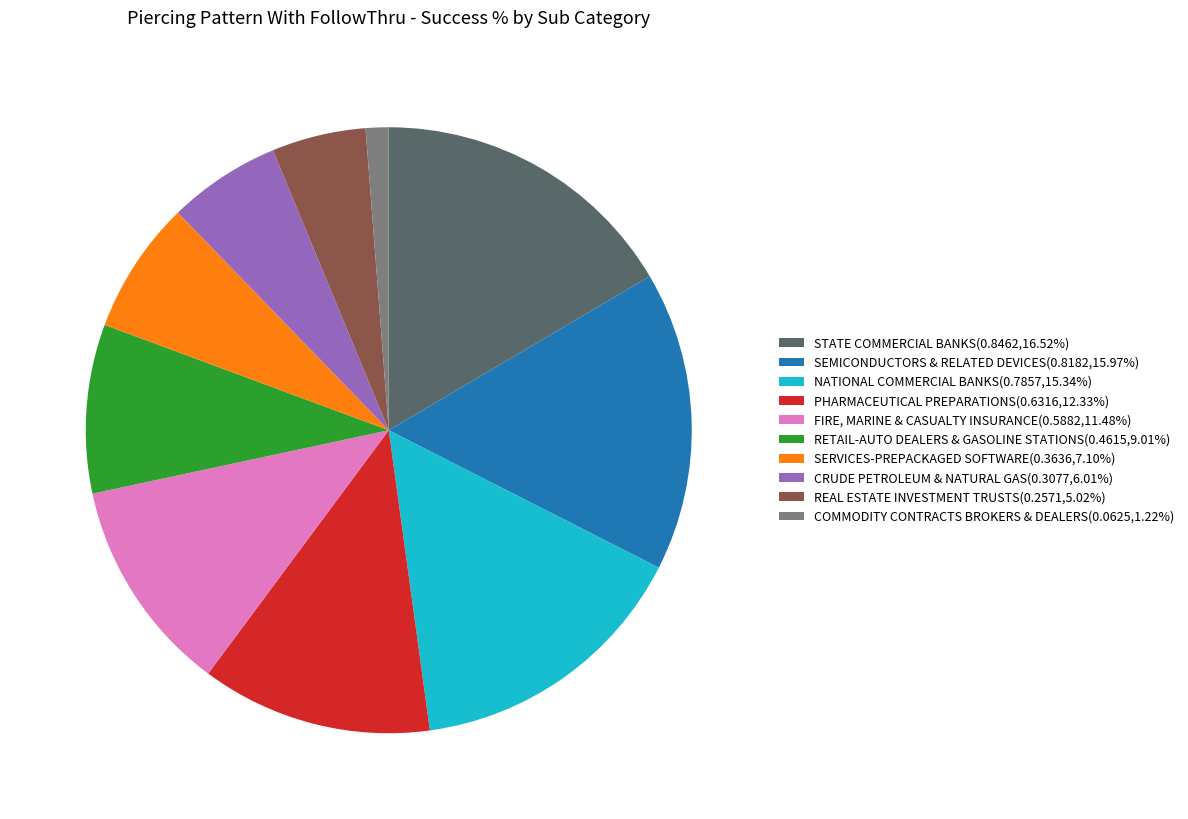

Is there a majority slice in this chart?

No